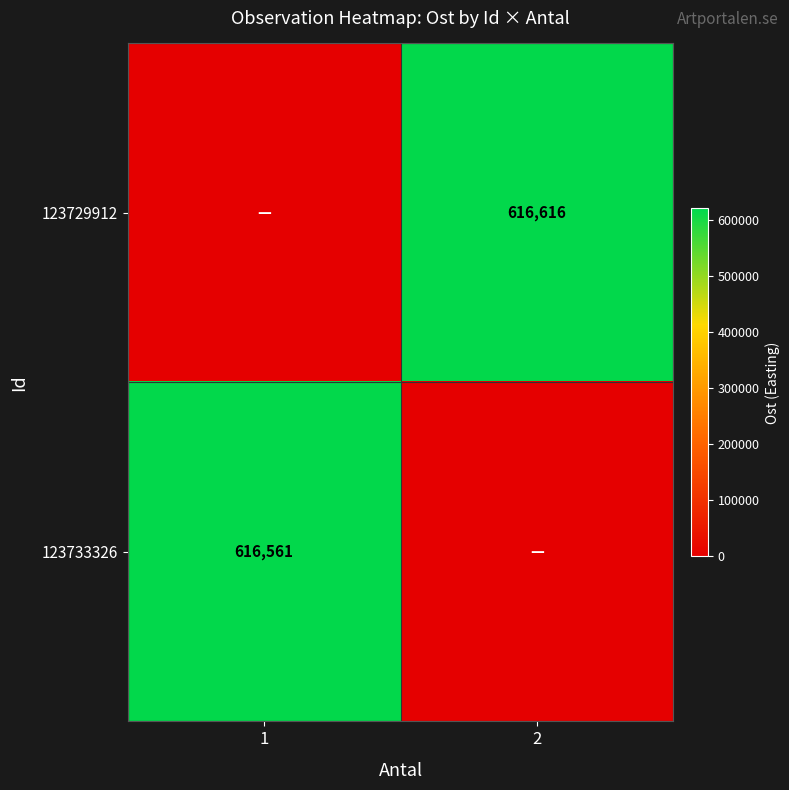

The value of 123733326 at 1 is 158393. True or false?

False